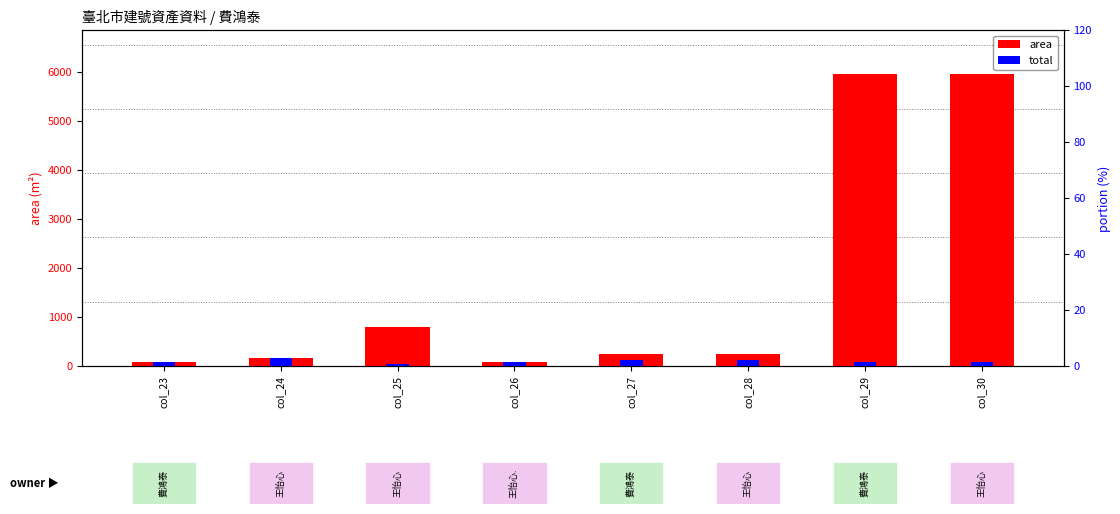

At which label does total reach its minimum?

col_25